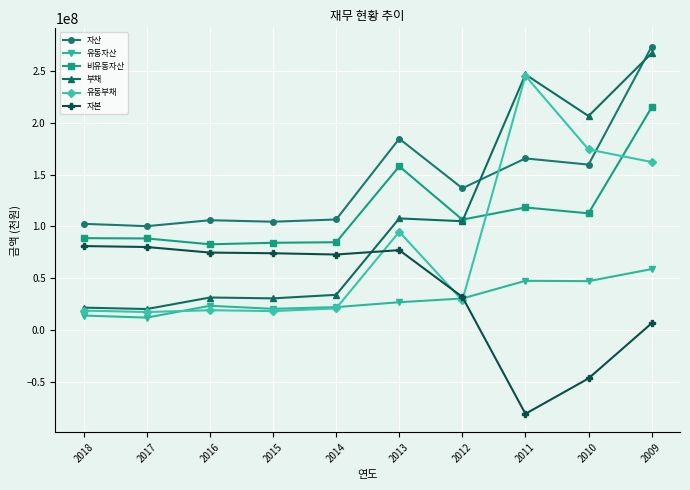

What are all the series names shown in the legend?

자산, 유동자산, 비유동자산, 부채, 유동부채, 자본